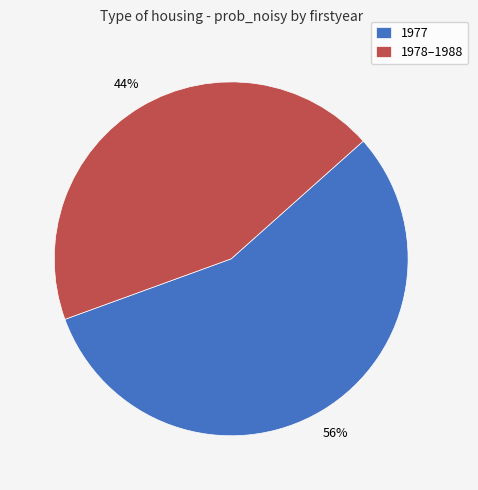

Approximately how many times larger is the value at 1977 compared to 1978–1988?

1.3